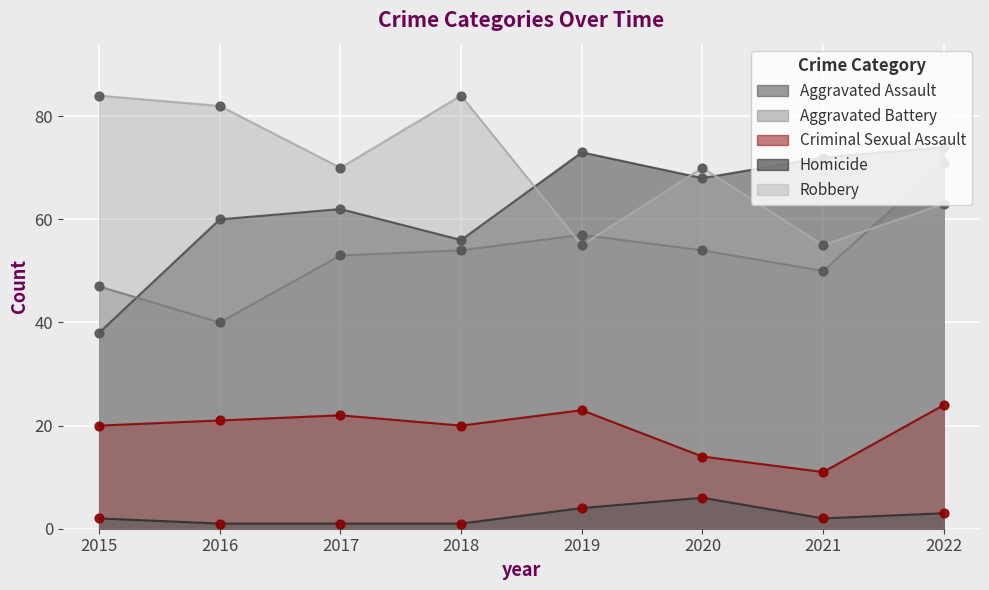

Is the value of Homicide at 2015 greater than the value of Aggravated Assault at 2019?

No